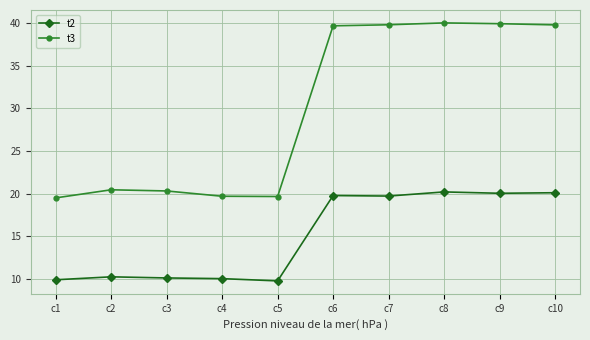

What is the minimum value for t3?

19.5